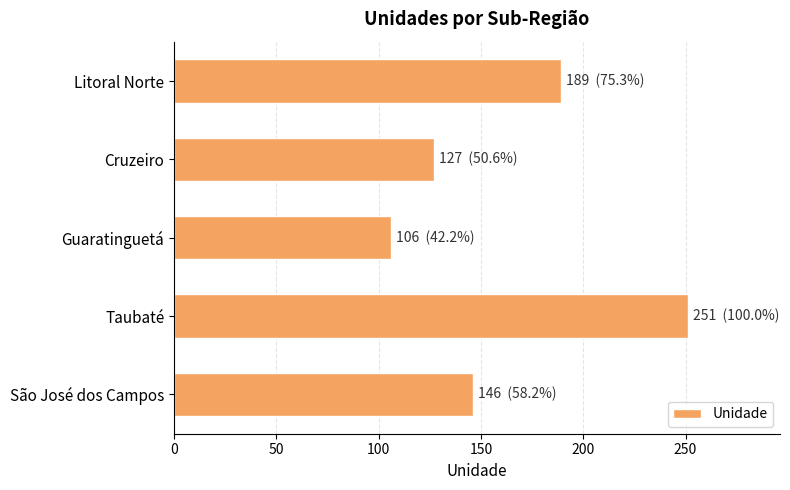

Approximately how many times larger is the value at São José dos Campos compared to Taubaté?

0.6